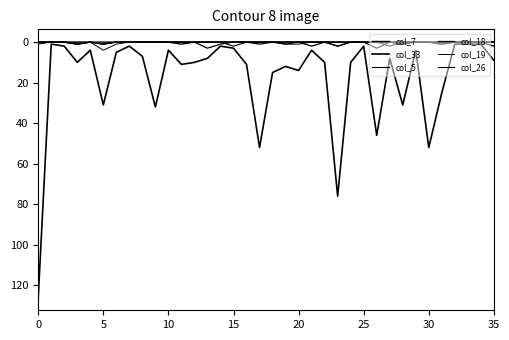

Which series has the largest total across all categories?

col_33